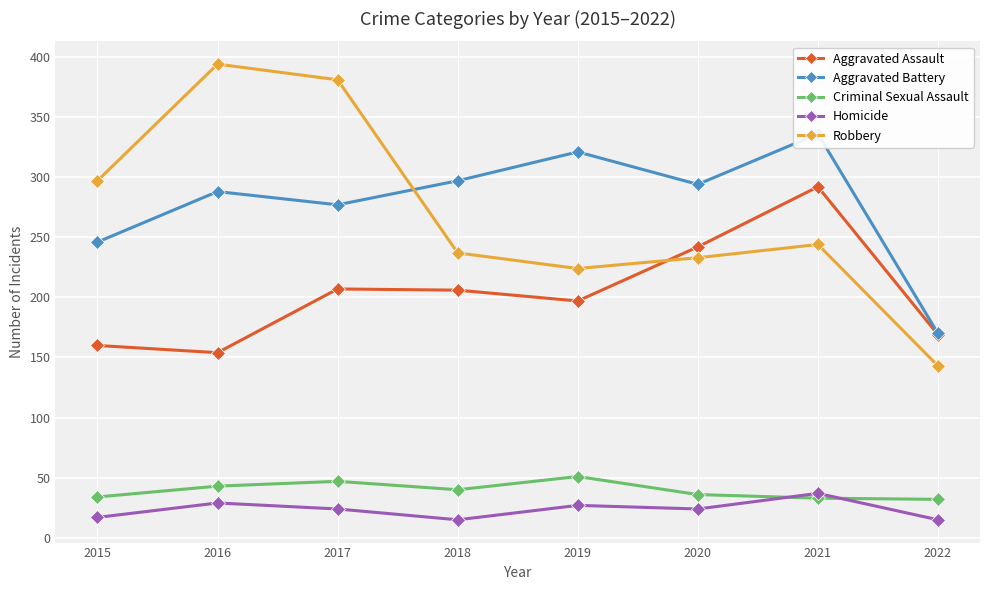

What is the minimum value for Homicide?

15